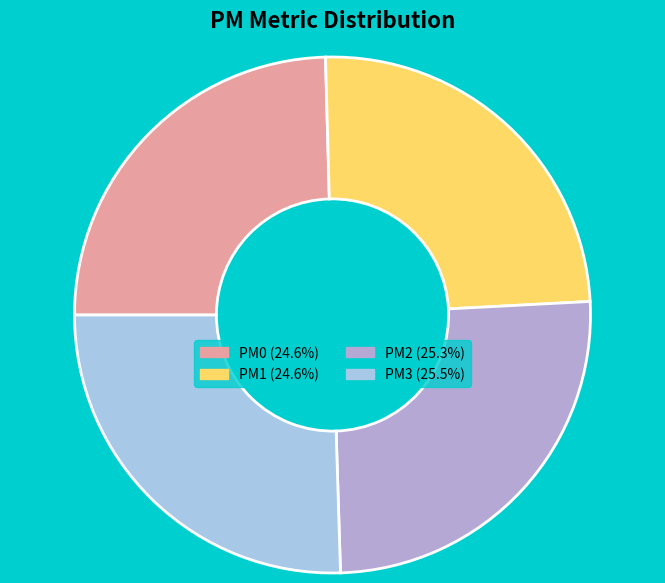

To the nearest percent, what percentage of the pie is PM2?

25%